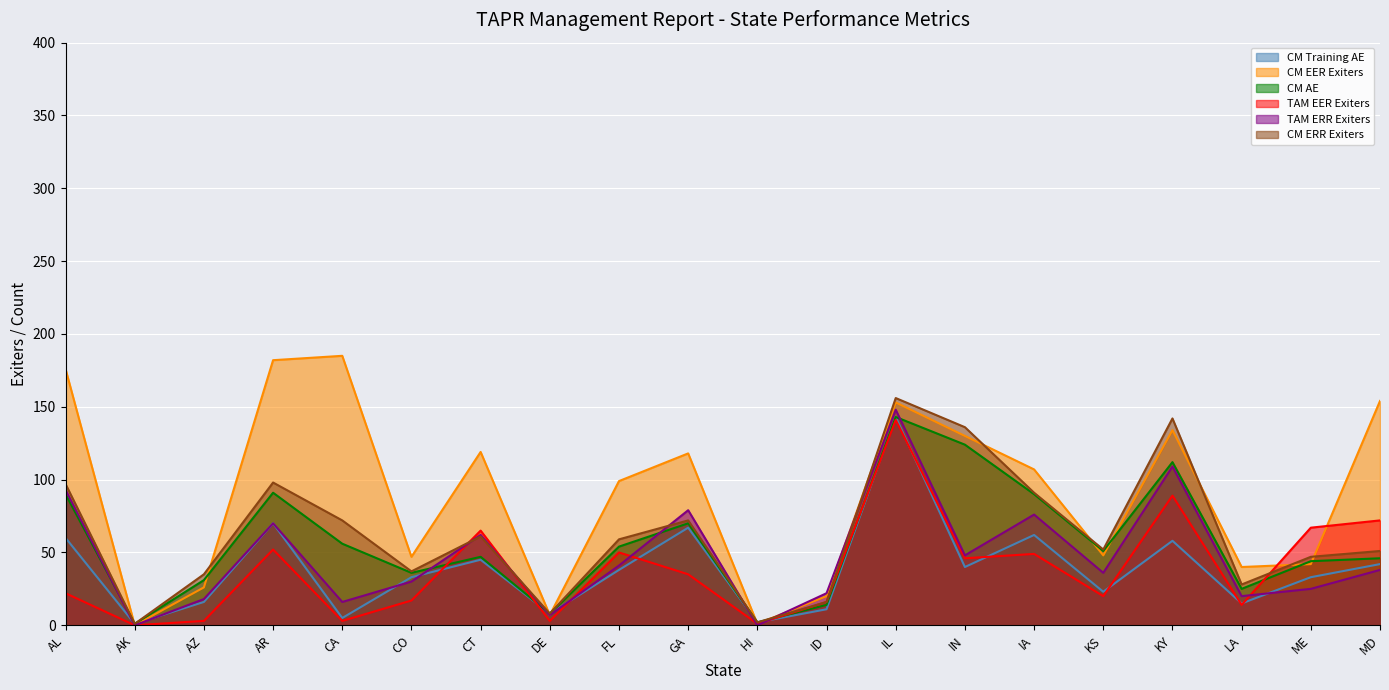

Rank the categories by TAM EER Exiters value from highest to lowest.

IL, KY, MD, ME, CT, AR, FL, IA, IN, GA, AL, KS, CO, ID, LA, AZ, CA, DE, HI, AK